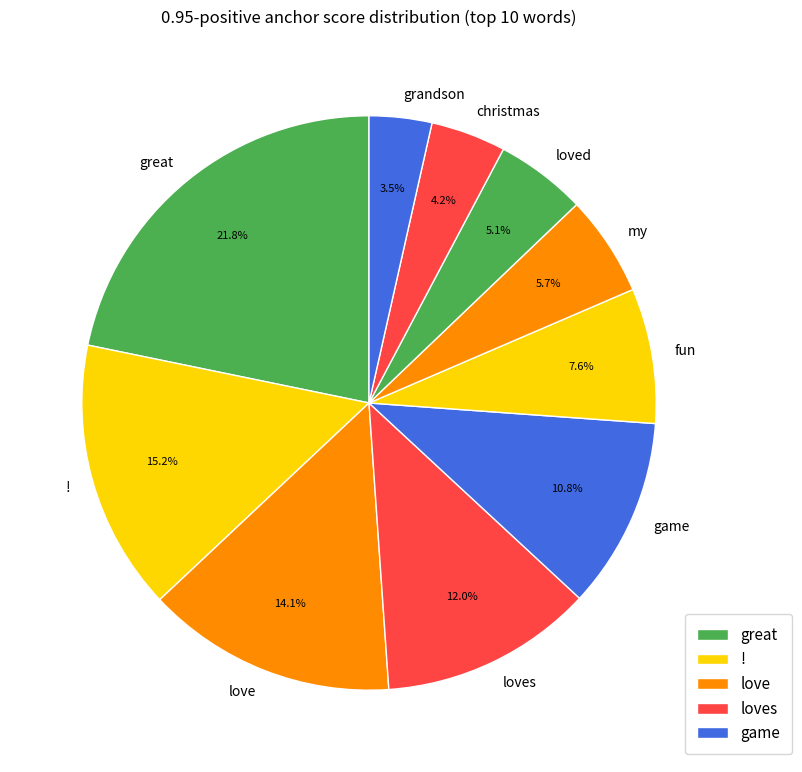

Which slice is the largest?

great